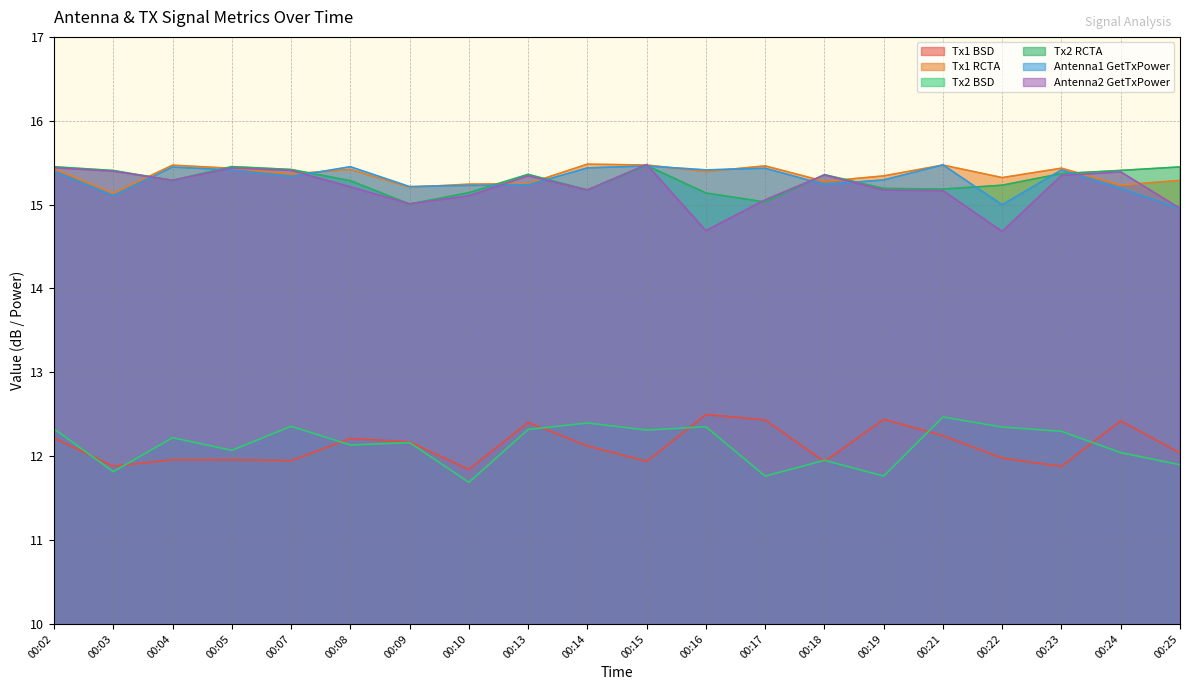

What is the sum of all Tx2 RCTA values?

305.8